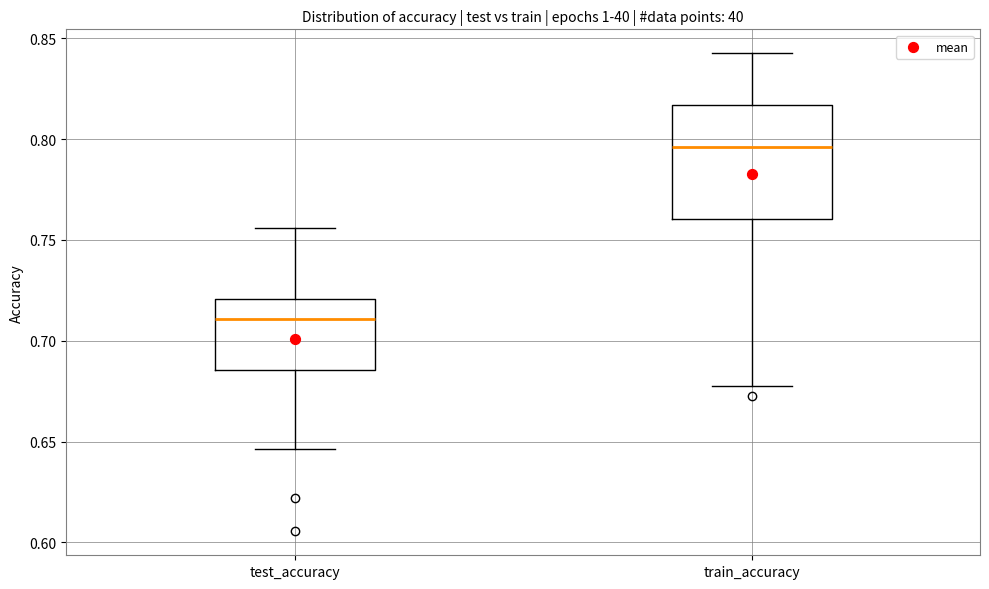

Reading left to right, read every box against the y-axis: the position of its median line, the range the box covers, and the ends of its whiskers. The values are not printed on the chart, so give them approximately, as read against the axis.

test_accuracy: median 0.710, box 0.685 to 0.720, whiskers 0.645 to 0.755
train_accuracy: median 0.795, box 0.760 to 0.815, whiskers 0.675 to 0.845